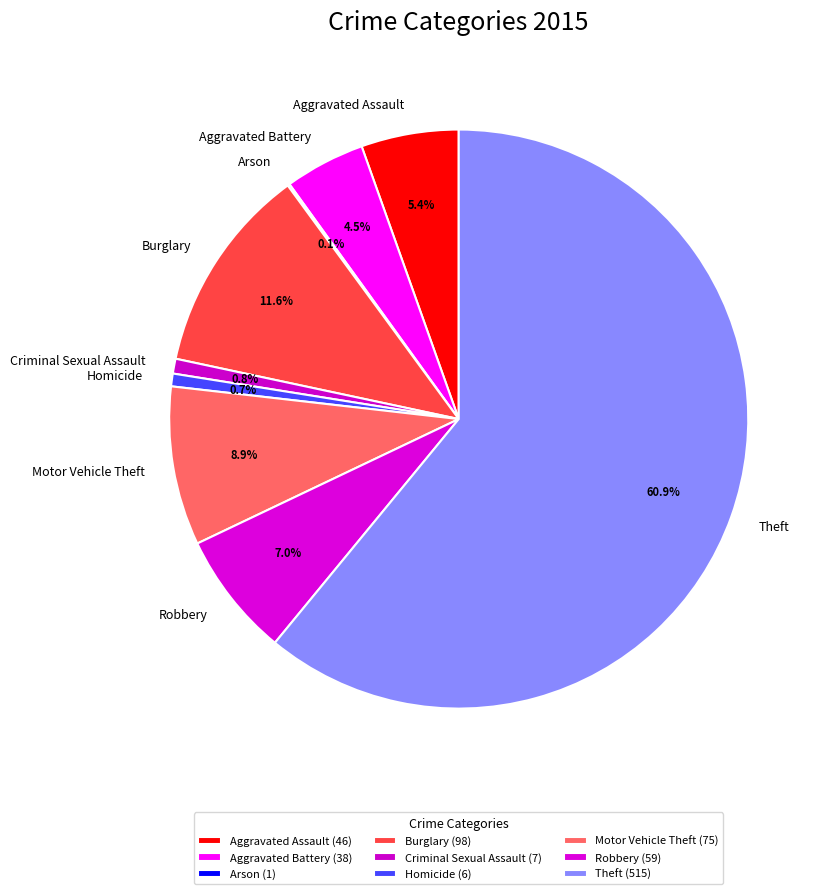

To the nearest percent, what is the difference between the Theft and Burglary slice percentages?

49%